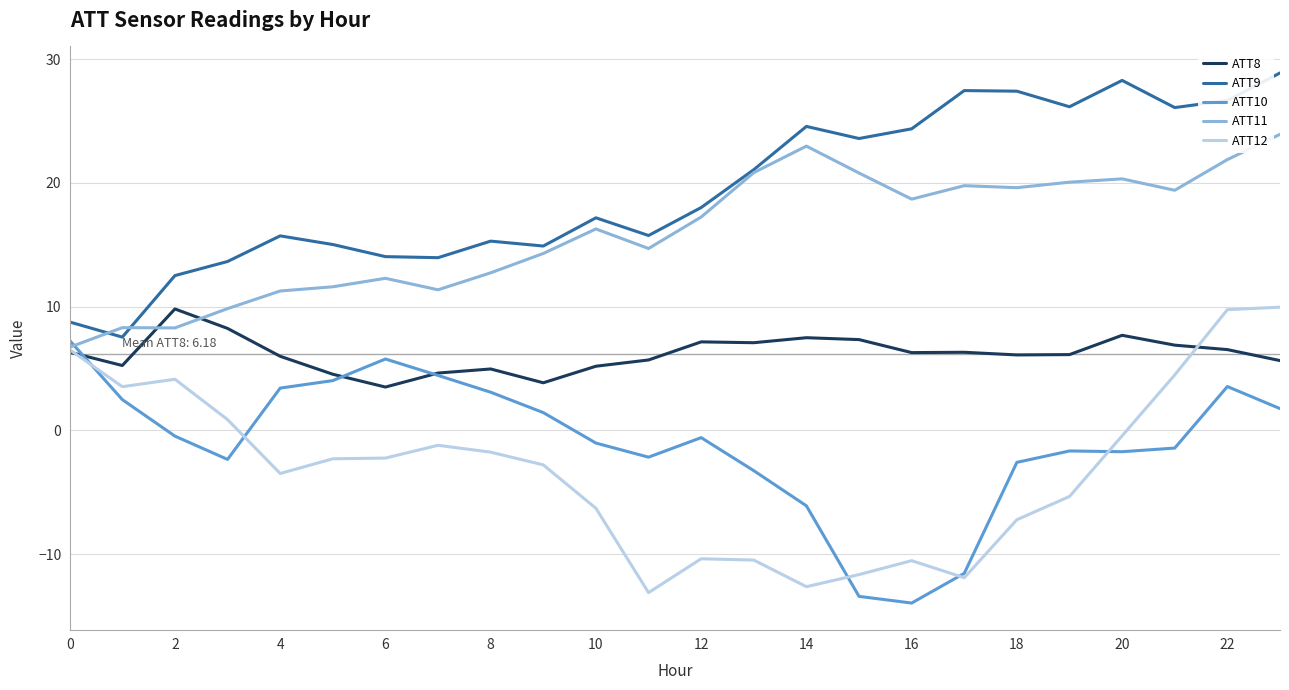

True or false: ATT9 and ATT10 intersect in this chart.

False